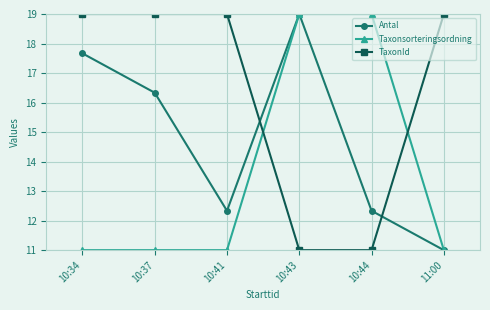

What is the difference between the highest and lowest values at 11:00?

8.0